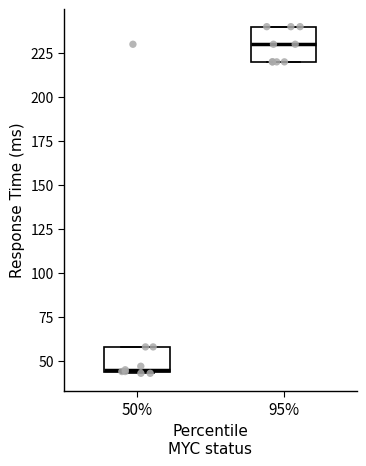

Where is the lower edge of the box at x = 50% on the y-axis? The values are not printed on the chart, so give them approximately, as read against the axis.

45